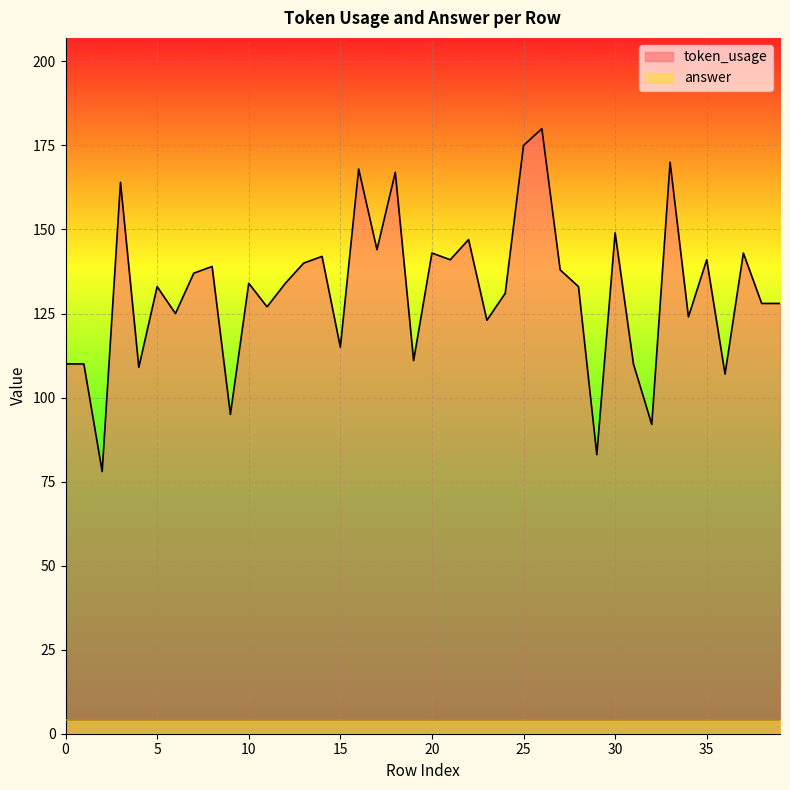

How many interior local valleys (lower than both neighbors) does the data have?

14